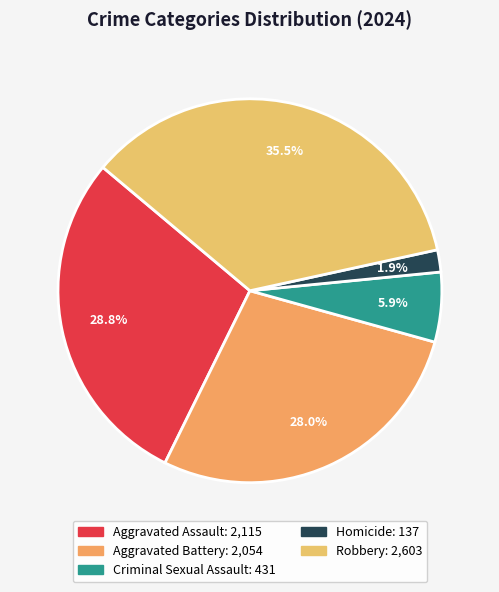

Count the number of slices in the pie.

5